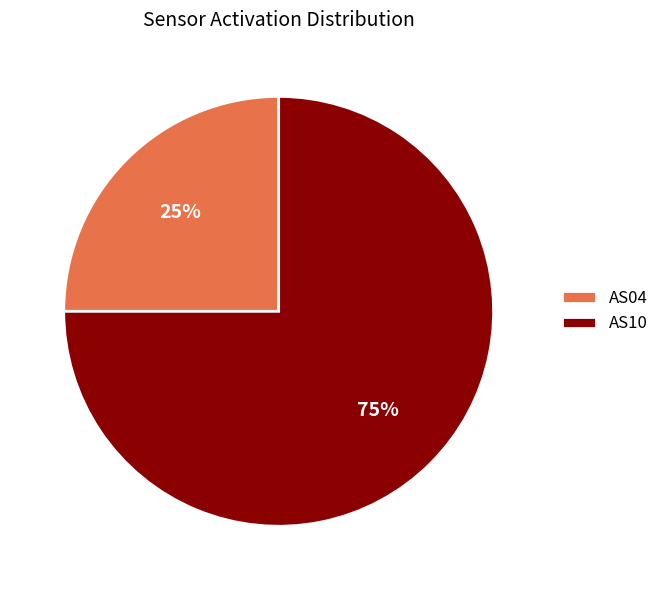

Is the sum of AS10 and AS04 greater than half?

Yes